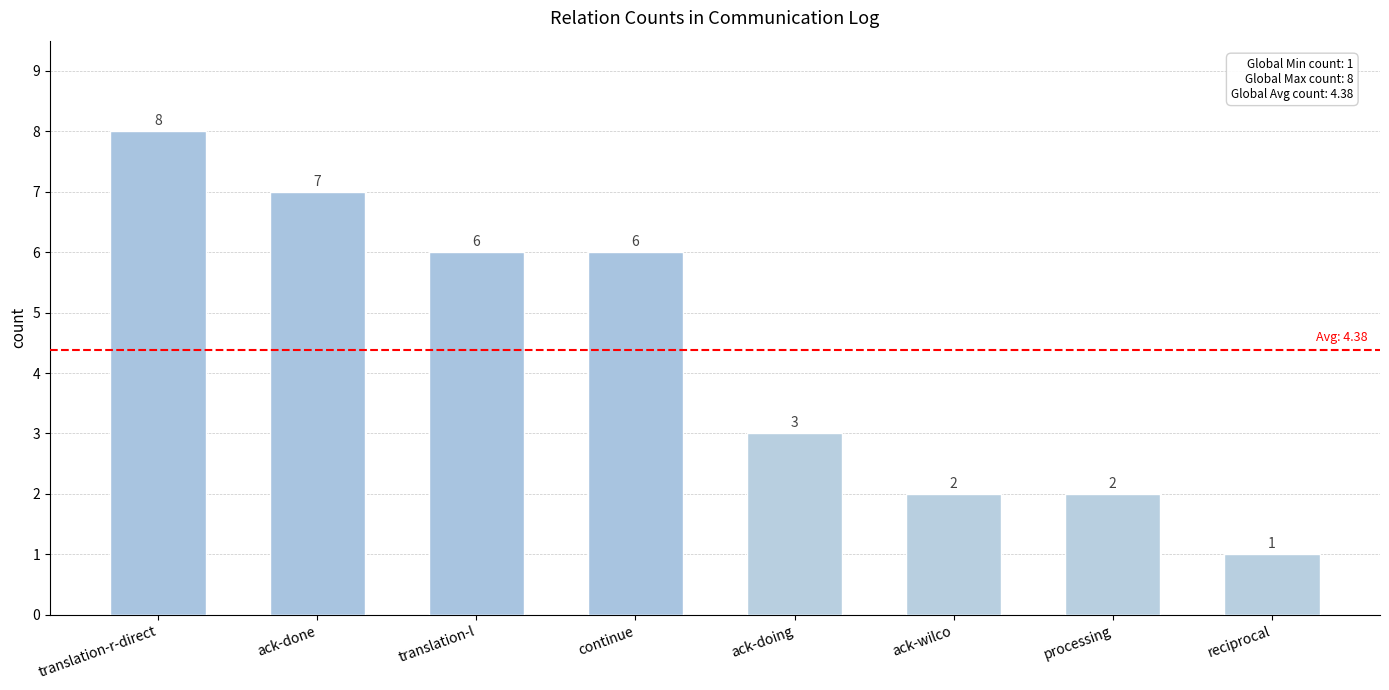

What is the minimum value shown in the chart?

1